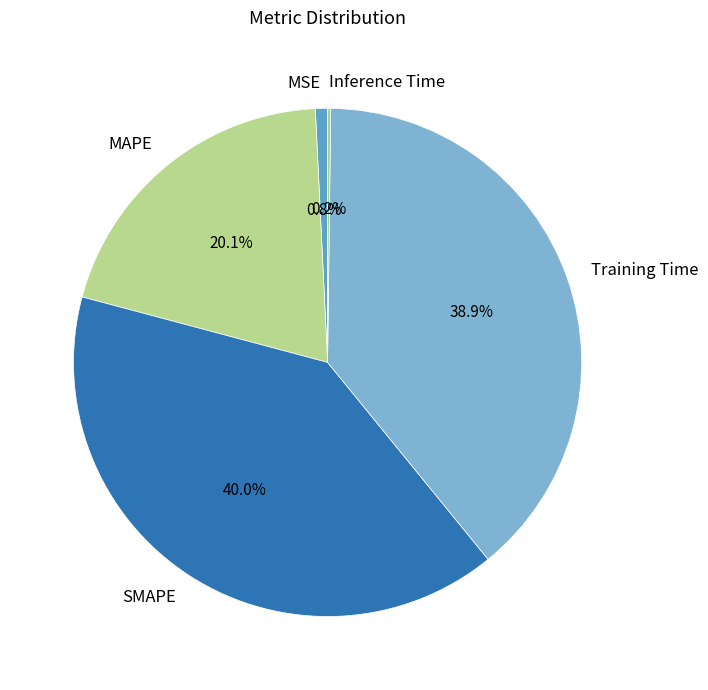

Approximately how many times larger is the value at Training Time compared to MAPE?

1.9